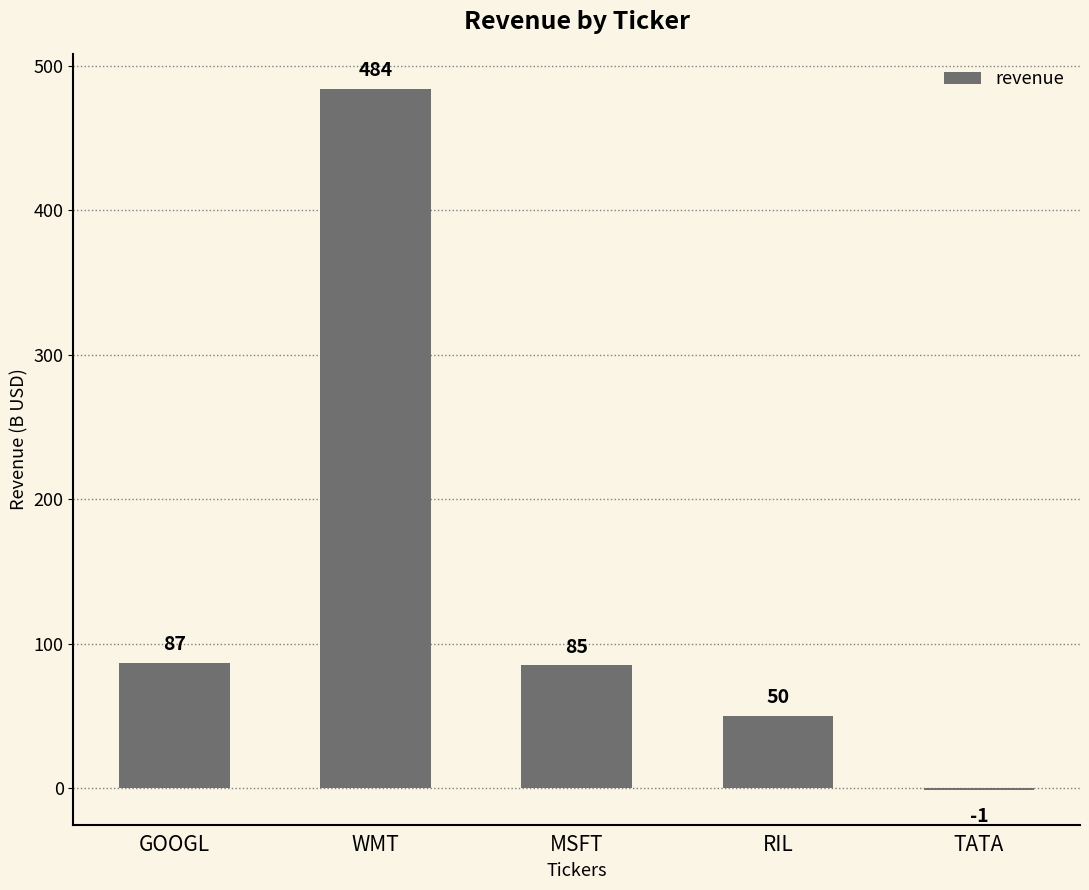

Read the value at WMT, to the nearest 5.

485